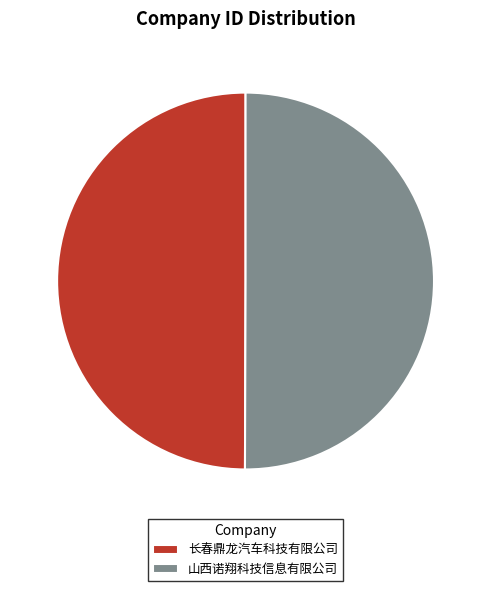

What percentage do 山西诺翔科技信息有限公司 and 长春鼎龙汽车科技有限公司 together represent?

100.0%